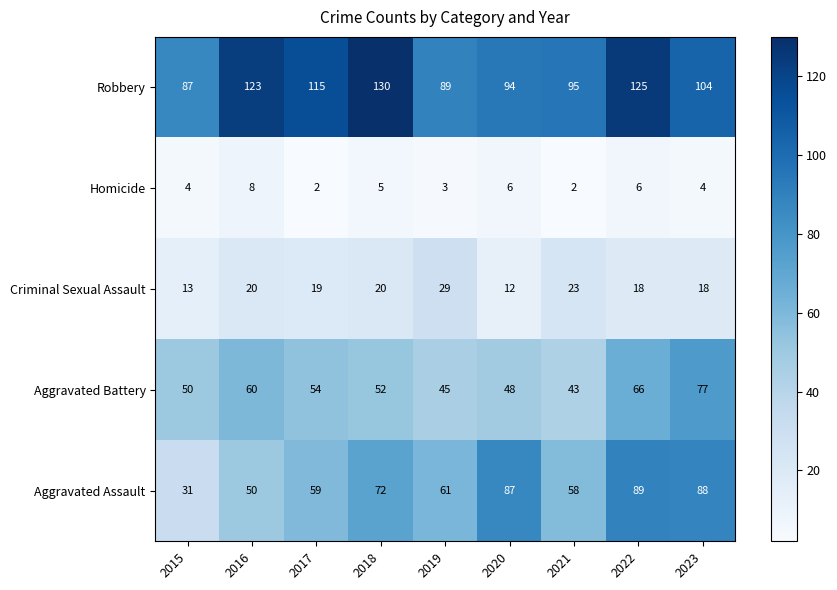

True or false: Robbery has a value of 115 at 2017.

True